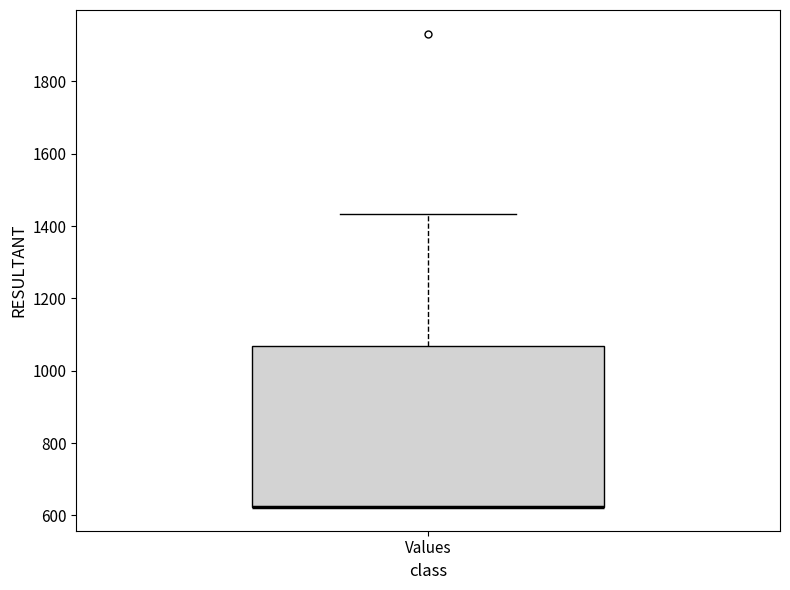

Read this box plot against the y-axis: the position of the median line, the range covered by the box, and the ends of both whiskers. The values are not printed on the chart, so give them approximately, as read against the axis.

median 620 (drawn on the box's lower edge), box 620 to 1060, whiskers 620 to 1440